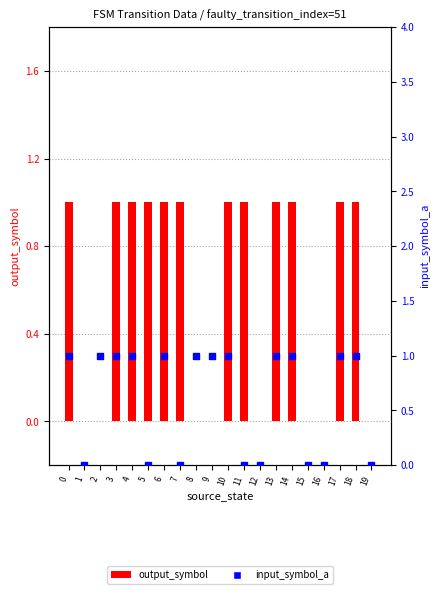

At how many categories does at least one series exceed 0?

15